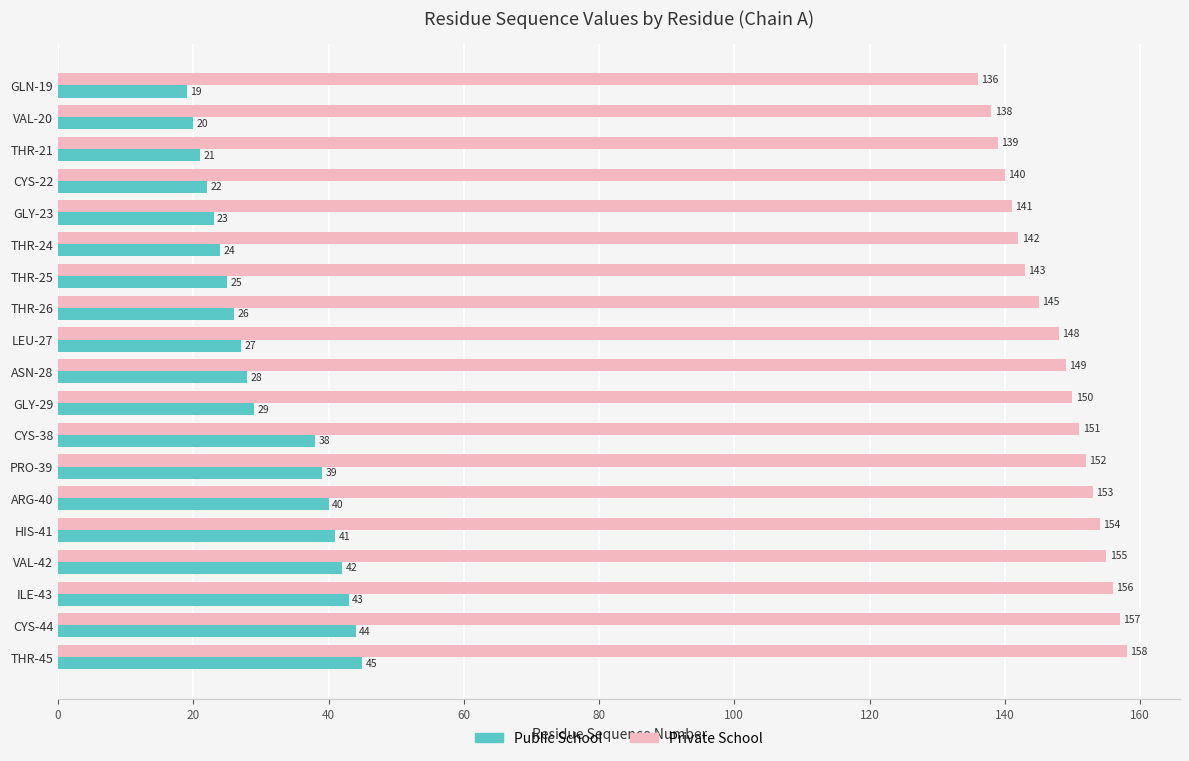

Which series has the widest spread of values?

Public School